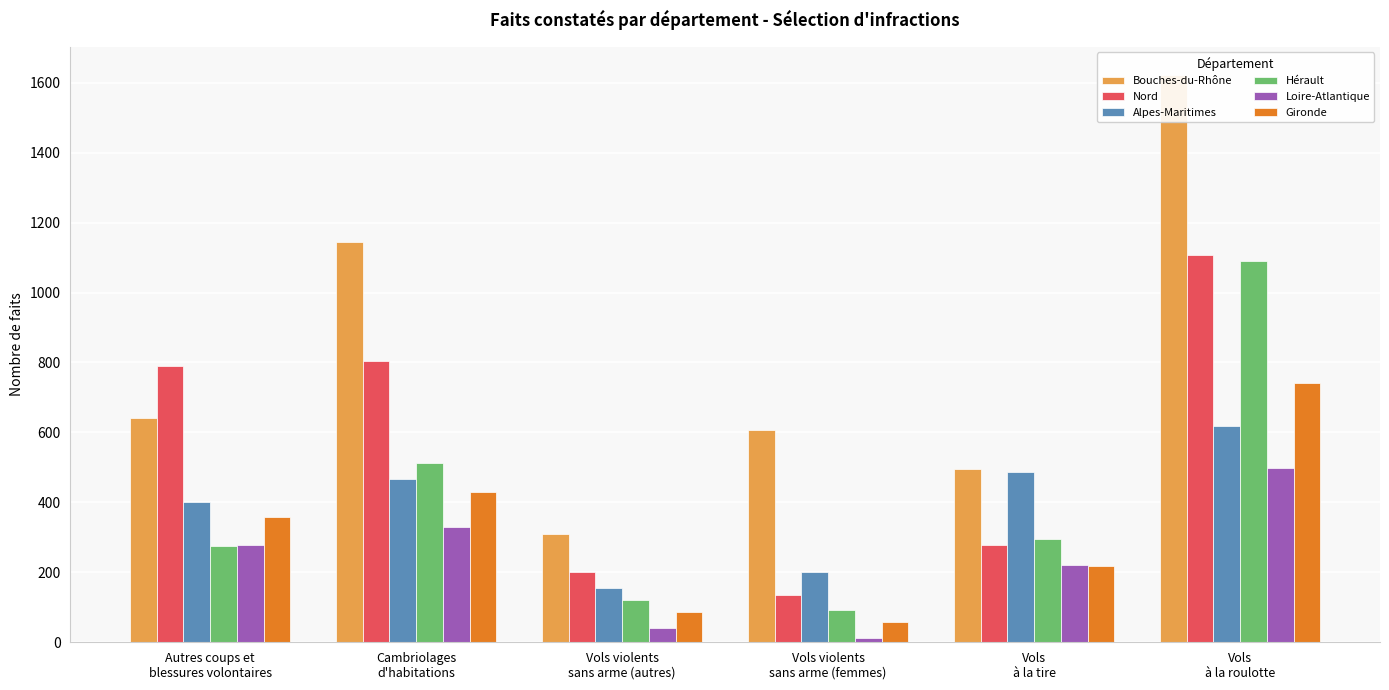

Which category has the lowest value in the Loire-Atlantique series?

Vols violents
sans arme (femmes)